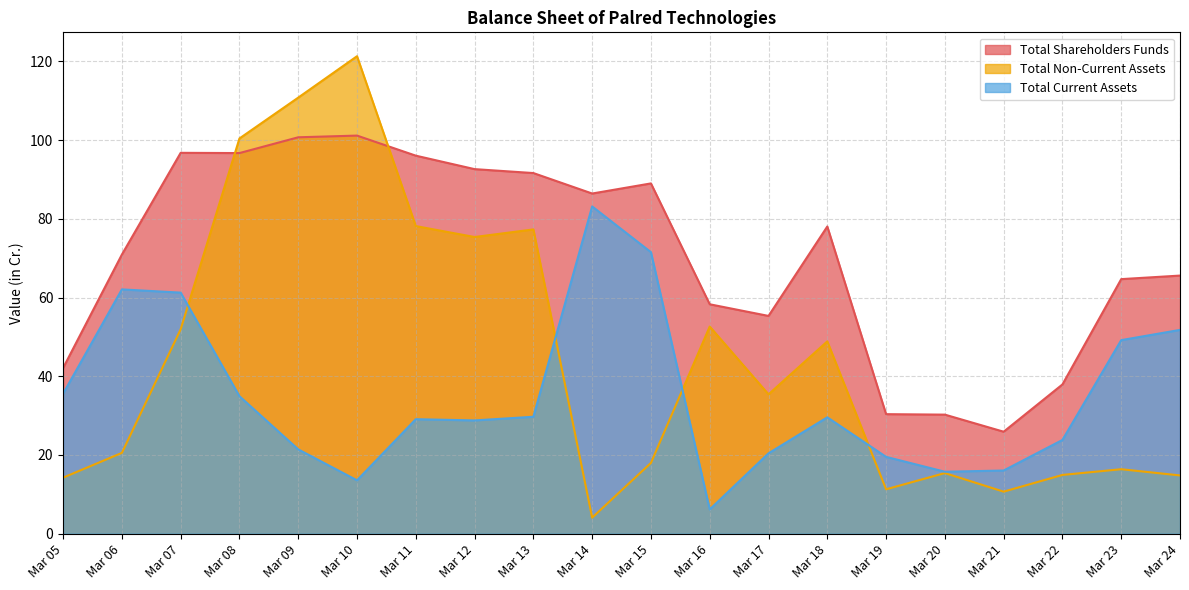

Which series ends up on top after the final intersection of Total Non-Current Assets and Total Current Assets?

Total Current Assets